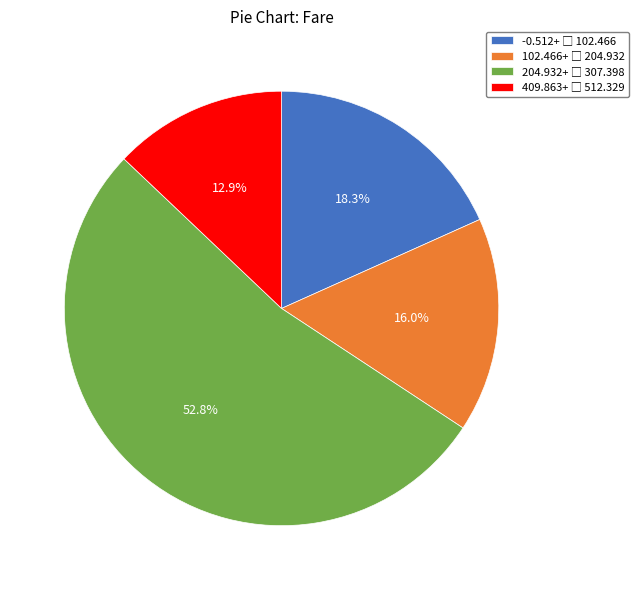

Does any single category account for the majority?

Yes